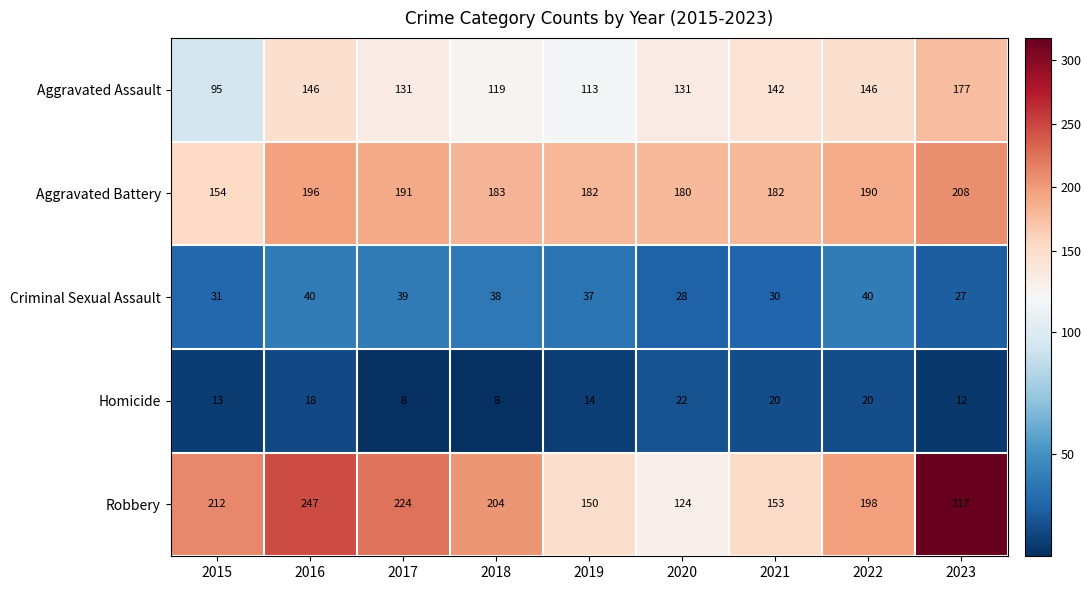

Between 2020 and 2022, which series saw the biggest shift?

Robbery